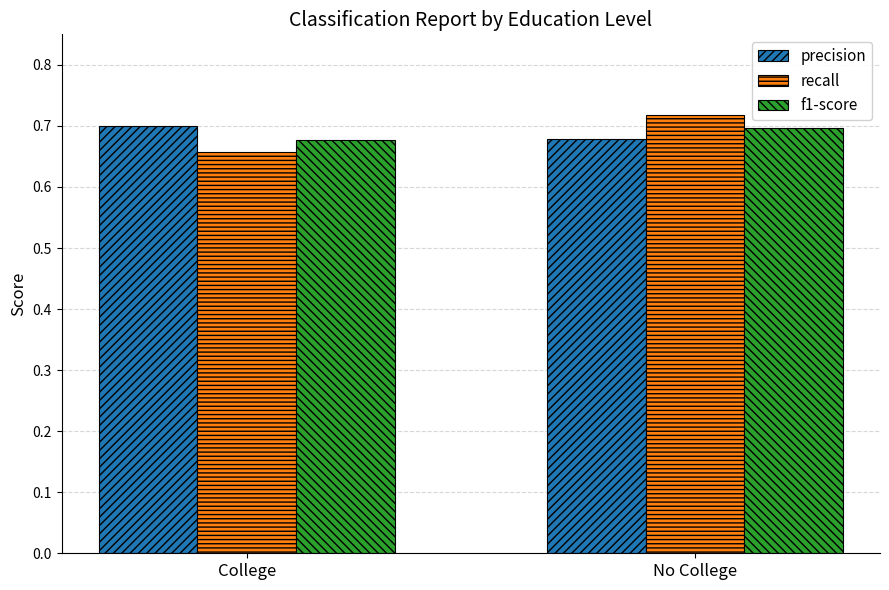

What is the label of the 2nd bar from the left?

No College